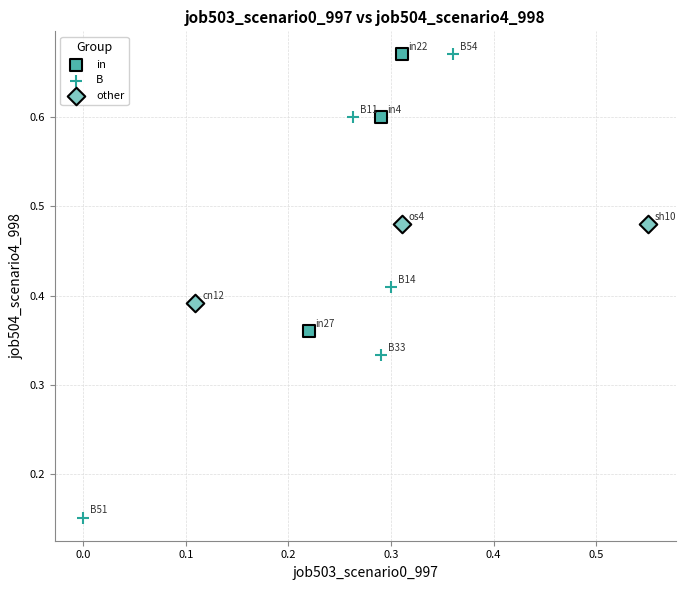

What are all the series names shown in the legend?

in, B, other